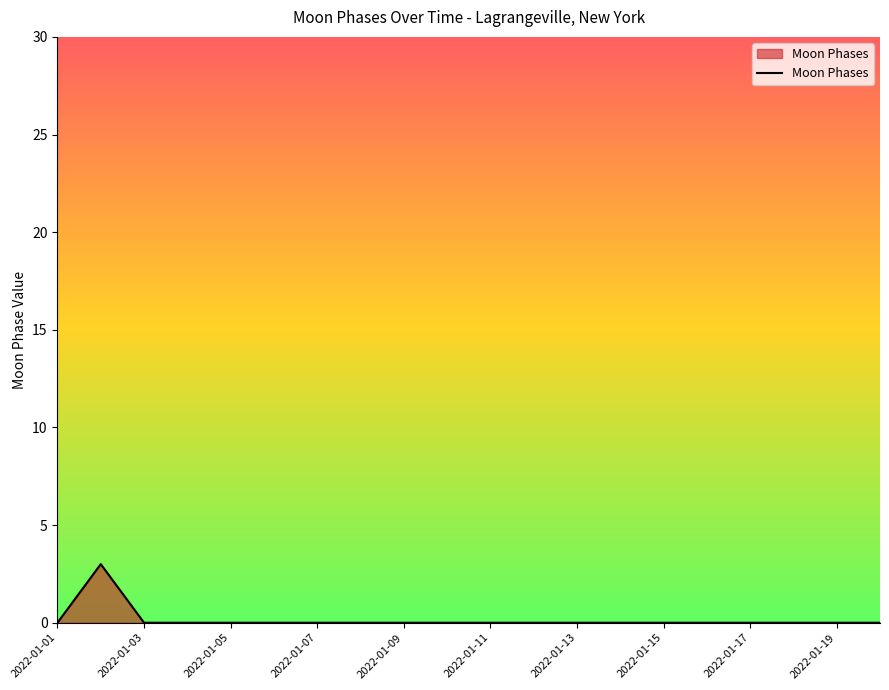

What is the difference between the maximum and minimum values?

3